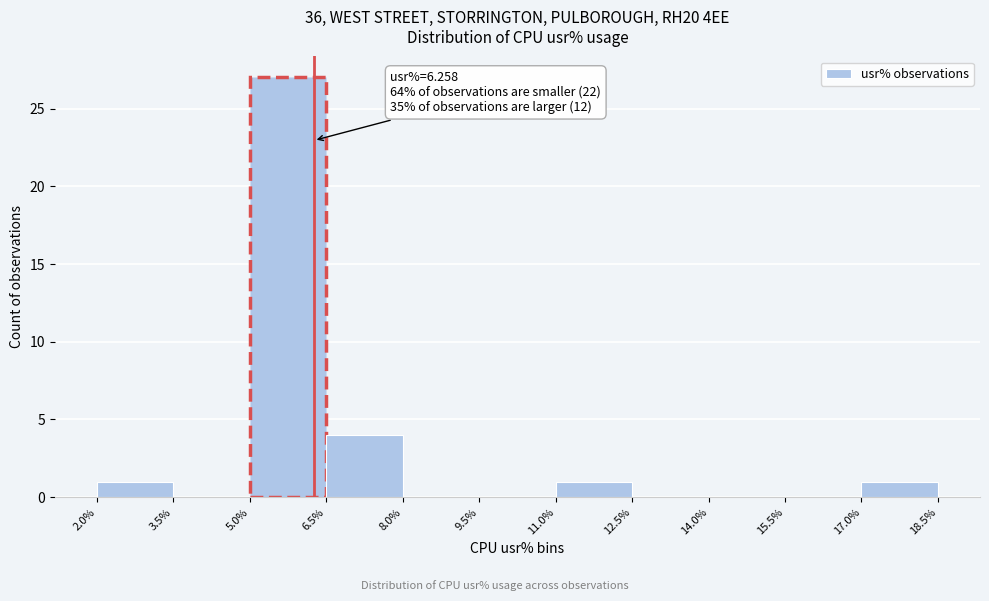

Which range on the x-axis has the tallest bar?

5.0% to 6.5%